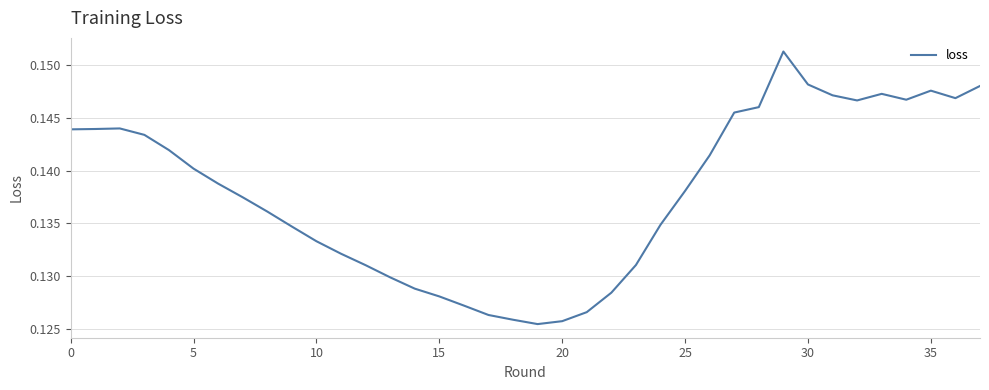

What is the label of the 29th point from the right?

9